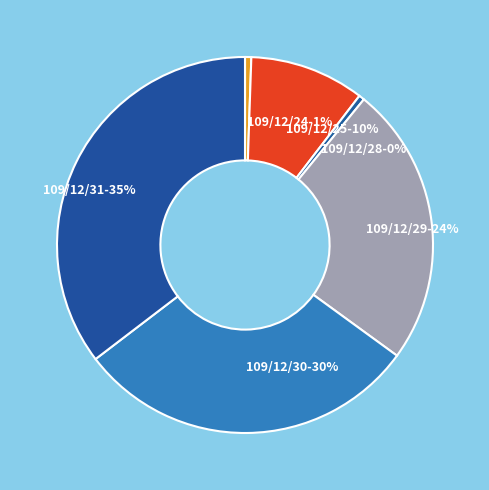

What percentage is the 109/12/31 slice, to the nearest percent?

35%